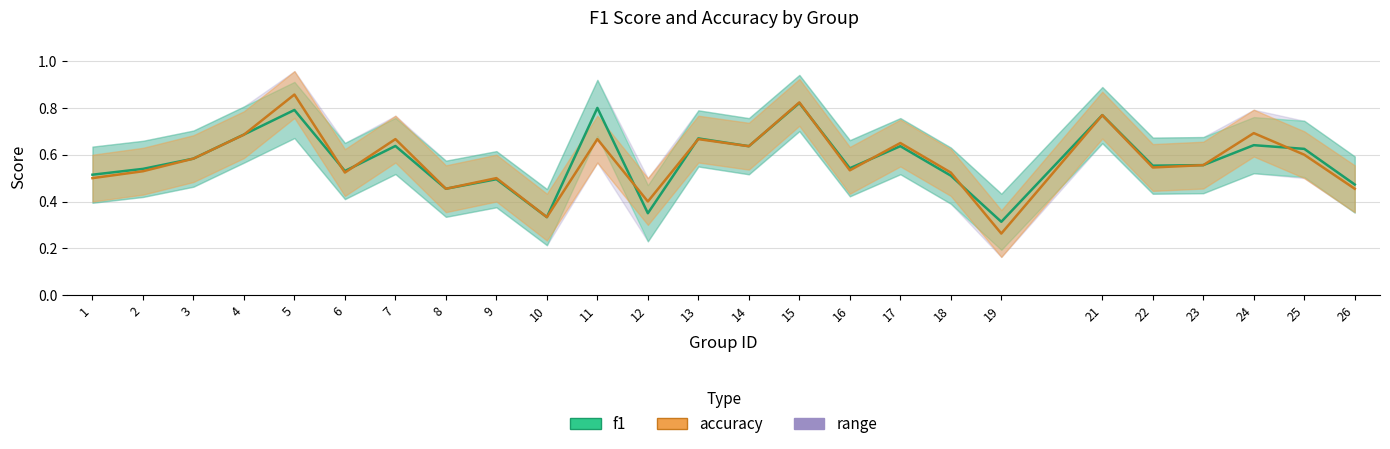

True or false: accuracy and f1 cross at least once.

True